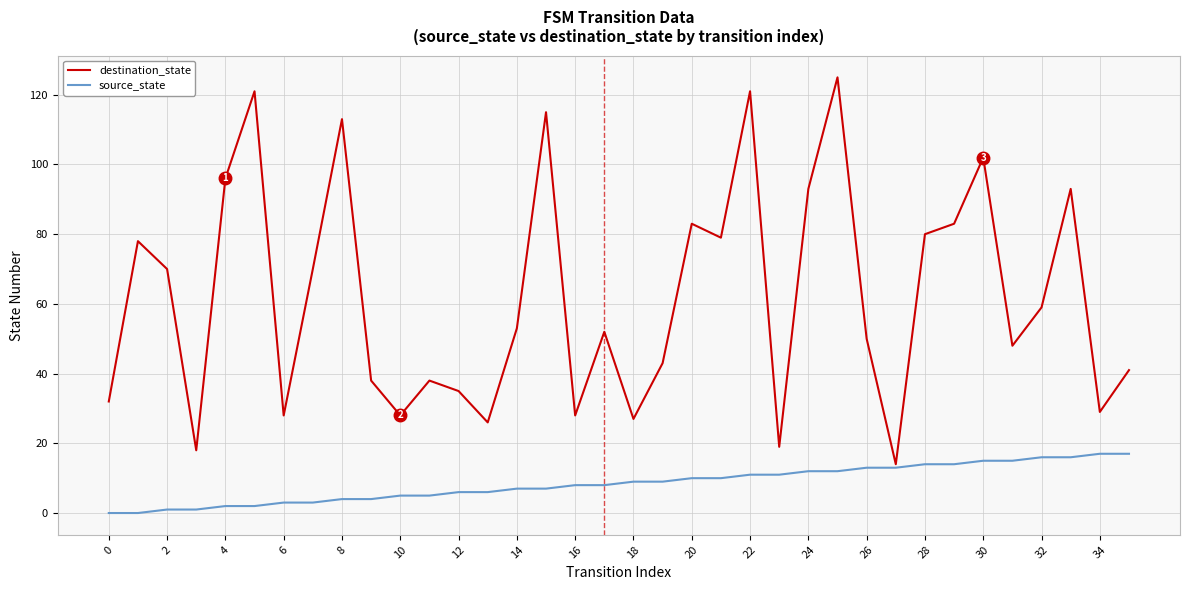

Which series has the largest total across all categories?

destination_state